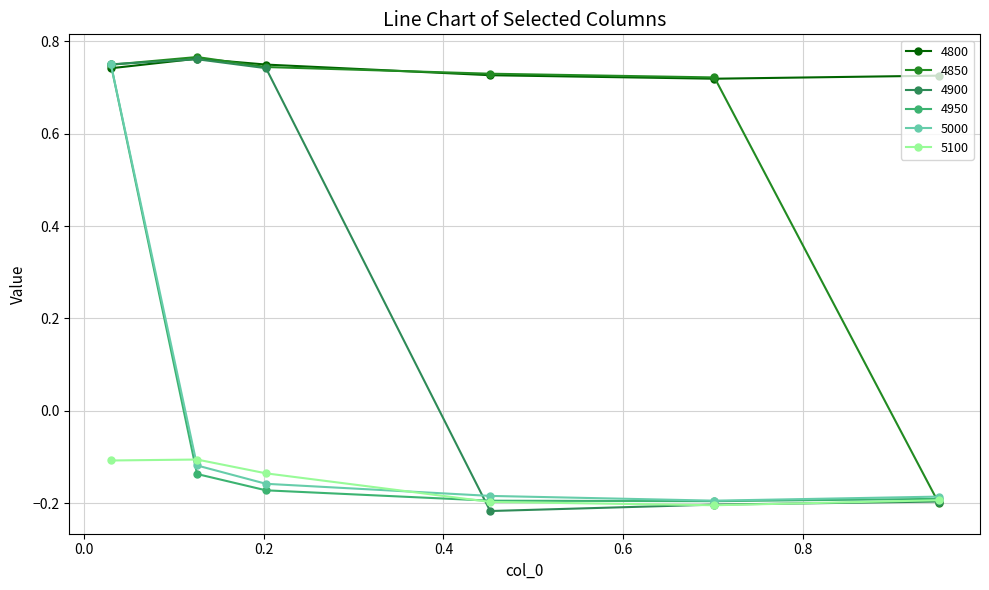

True or false: 5100 has more than 1 points higher than both neighbors.

False